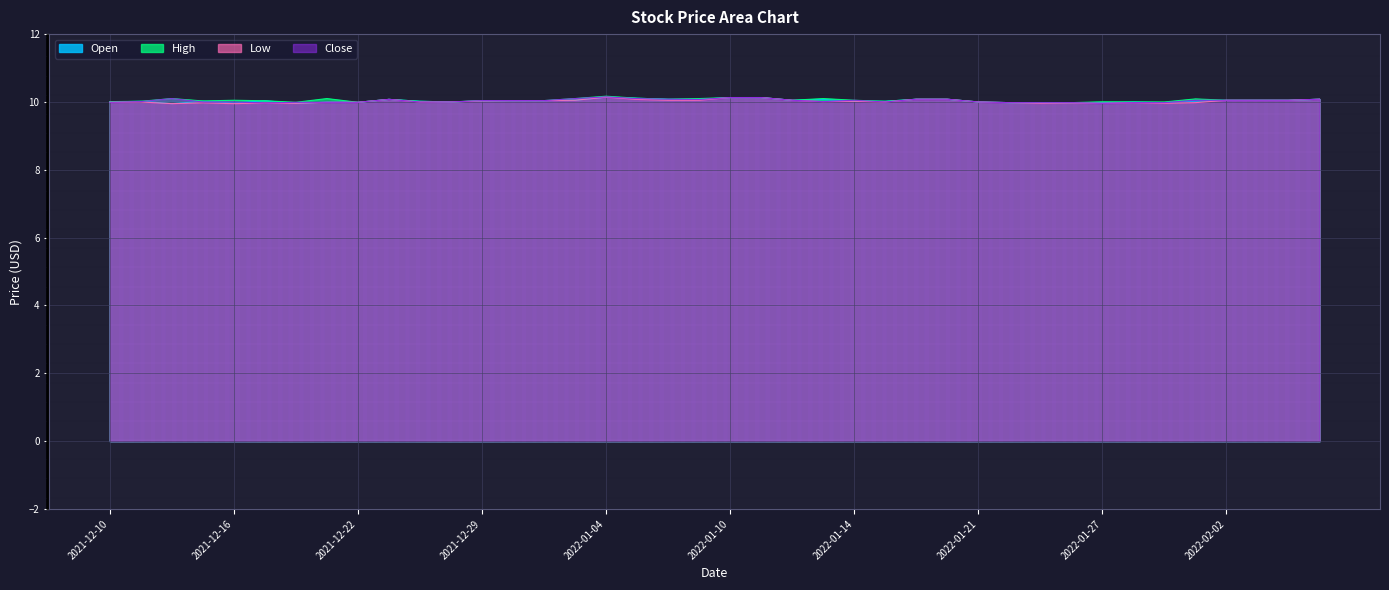

Count the number of categories in the chart.

40